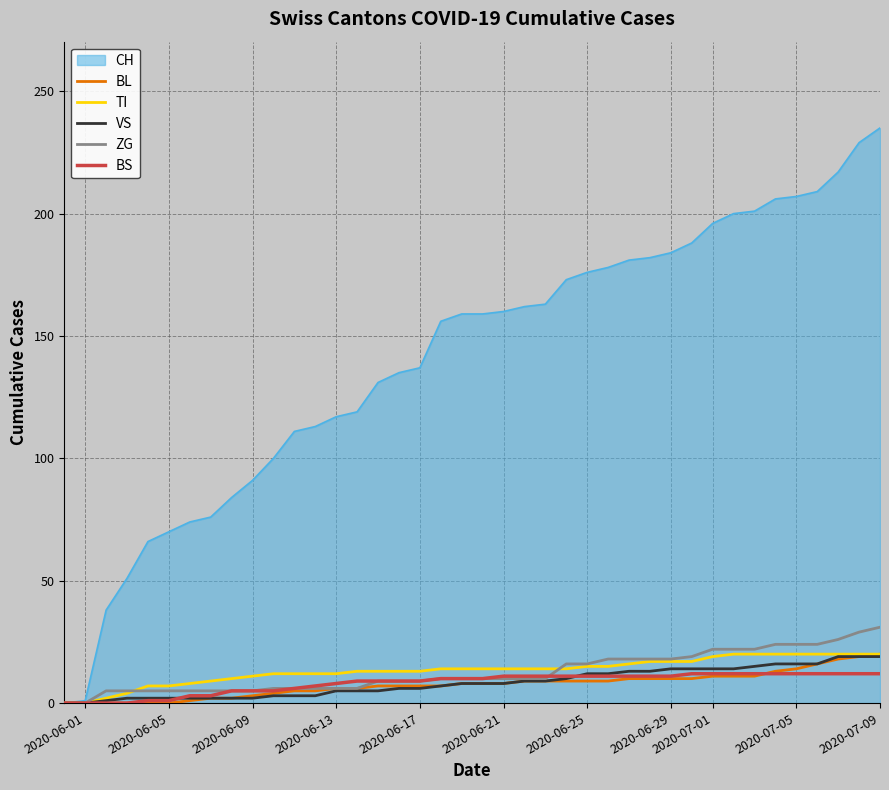

What are all the series names shown in the legend?

CH, BL, TI, VS, ZG, BS